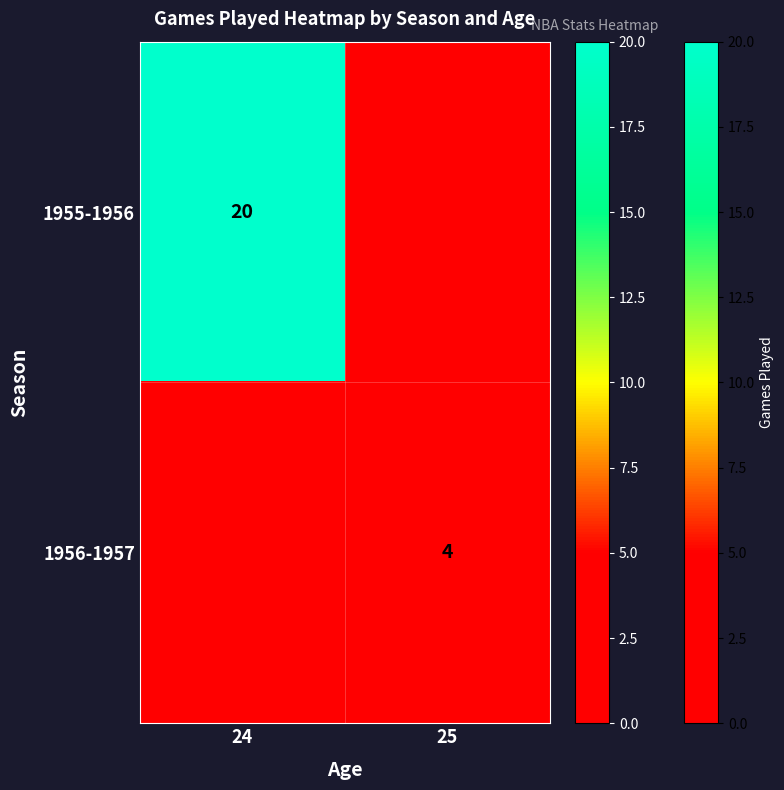

At how many categories does at least one series exceed 17?

1